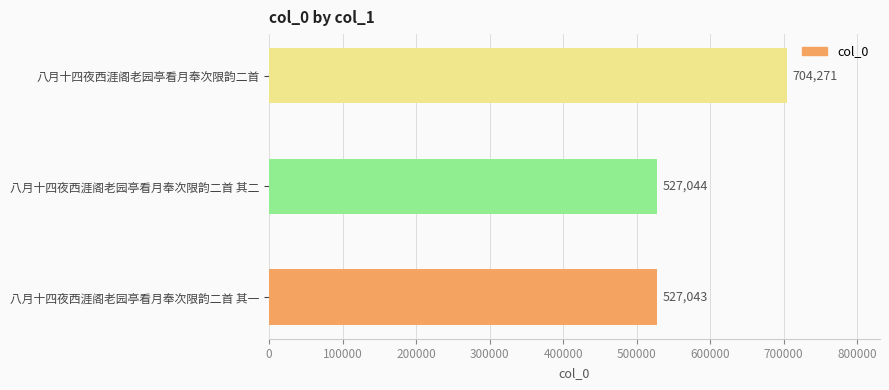

Reading bottom to top, extract all data points from this chart.

527043	527044	704271